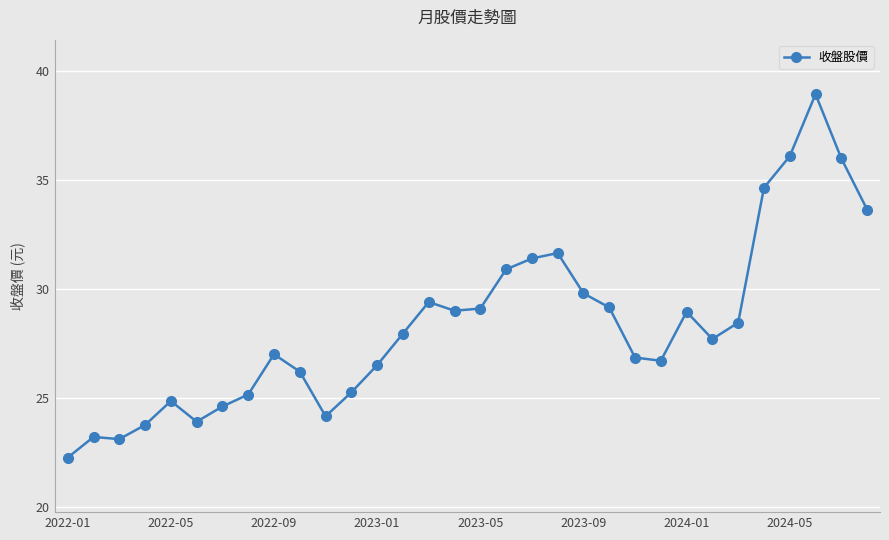

What is the value of the 9th point from the left?

27.0